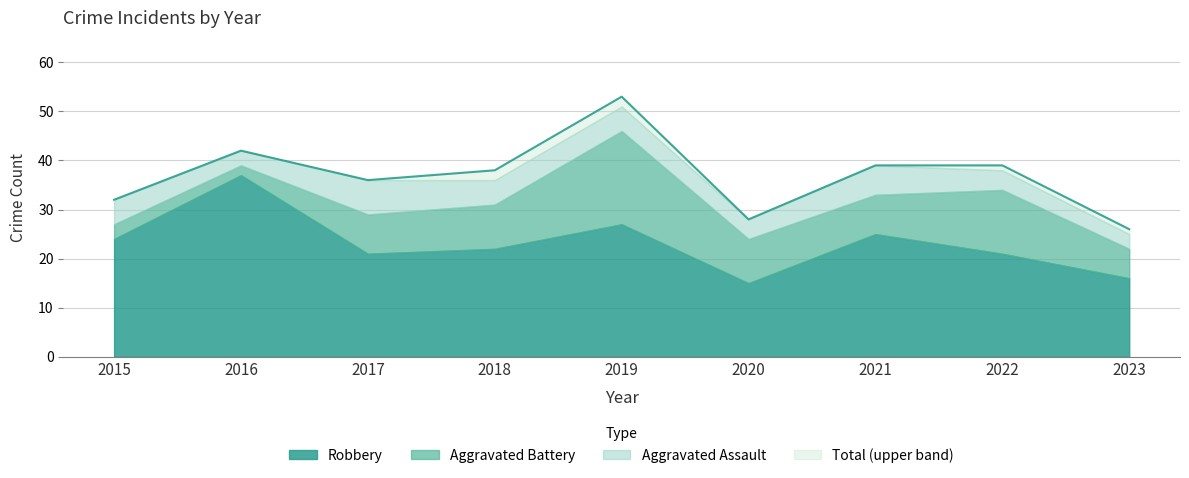

How many series are shown in this chart?

4